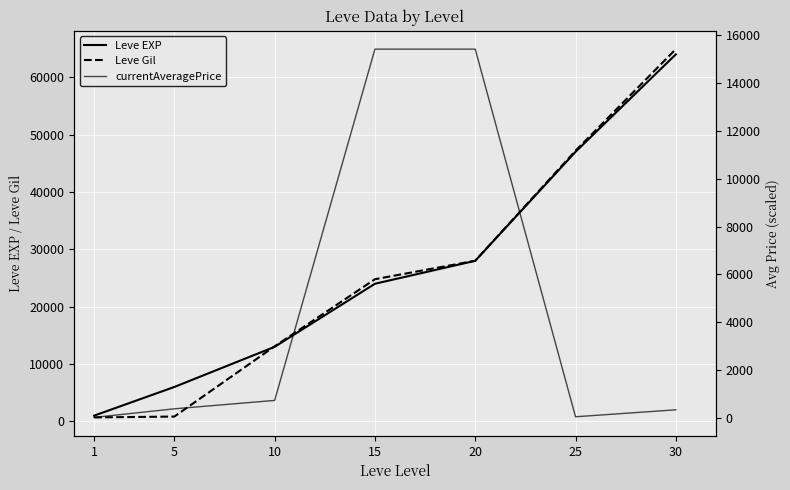

What is the difference between the second highest and minimum values in the Leve Gil series?

46510.0